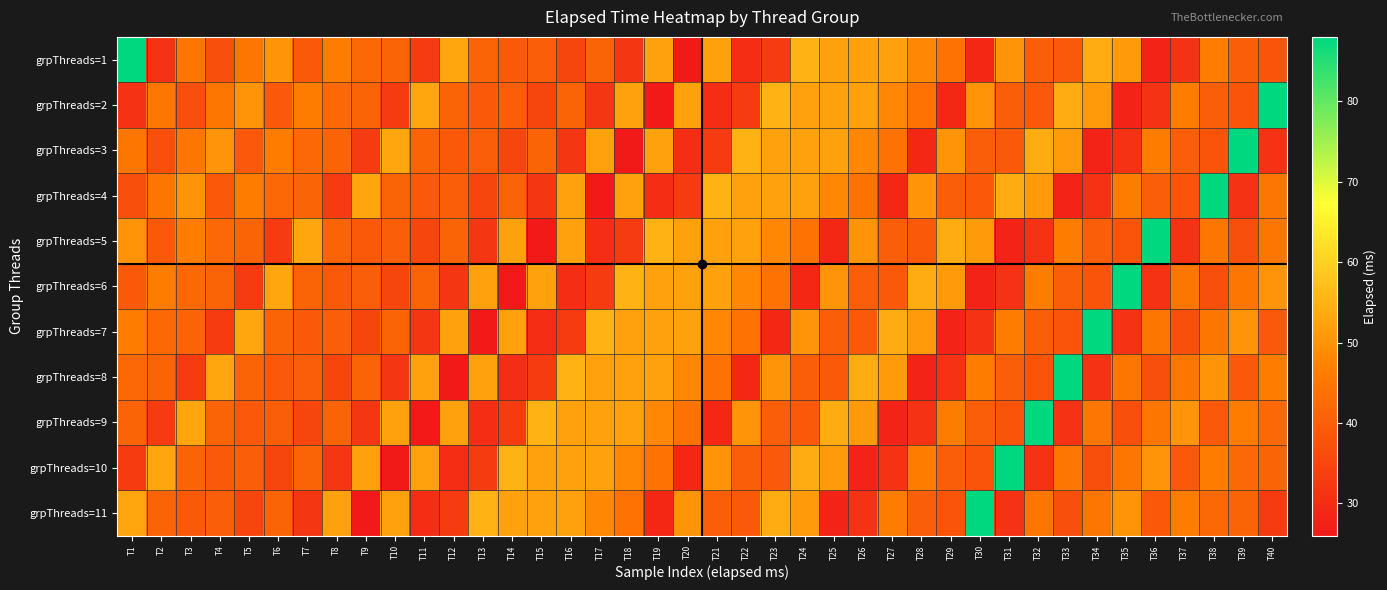

At T38, list the series in order from largest to smallest.

grpThreads=4, grpThreads=8, grpThreads=1, grpThreads=10, grpThreads=5, grpThreads=7, grpThreads=11, grpThreads=2, grpThreads=9, grpThreads=3, grpThreads=6